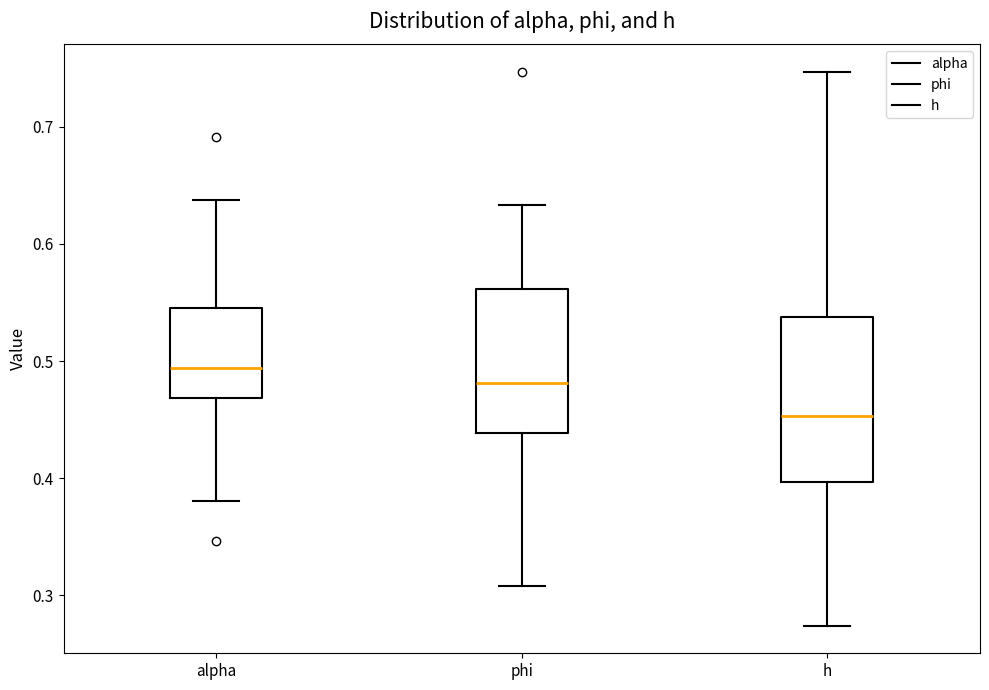

Reading left to right, transcribe this box plot: for each box, give where its median line is, the range the box spans, and where its two whiskers end, as read against the y-axis. The values are not printed on the chart, so give them approximately, as read against the axis.

alpha: median 0.49, box 0.47 to 0.55, whiskers 0.38 to 0.64
phi: median 0.48, box 0.44 to 0.56, whiskers 0.31 to 0.63
h: median 0.45, box 0.40 to 0.54, whiskers 0.27 to 0.75